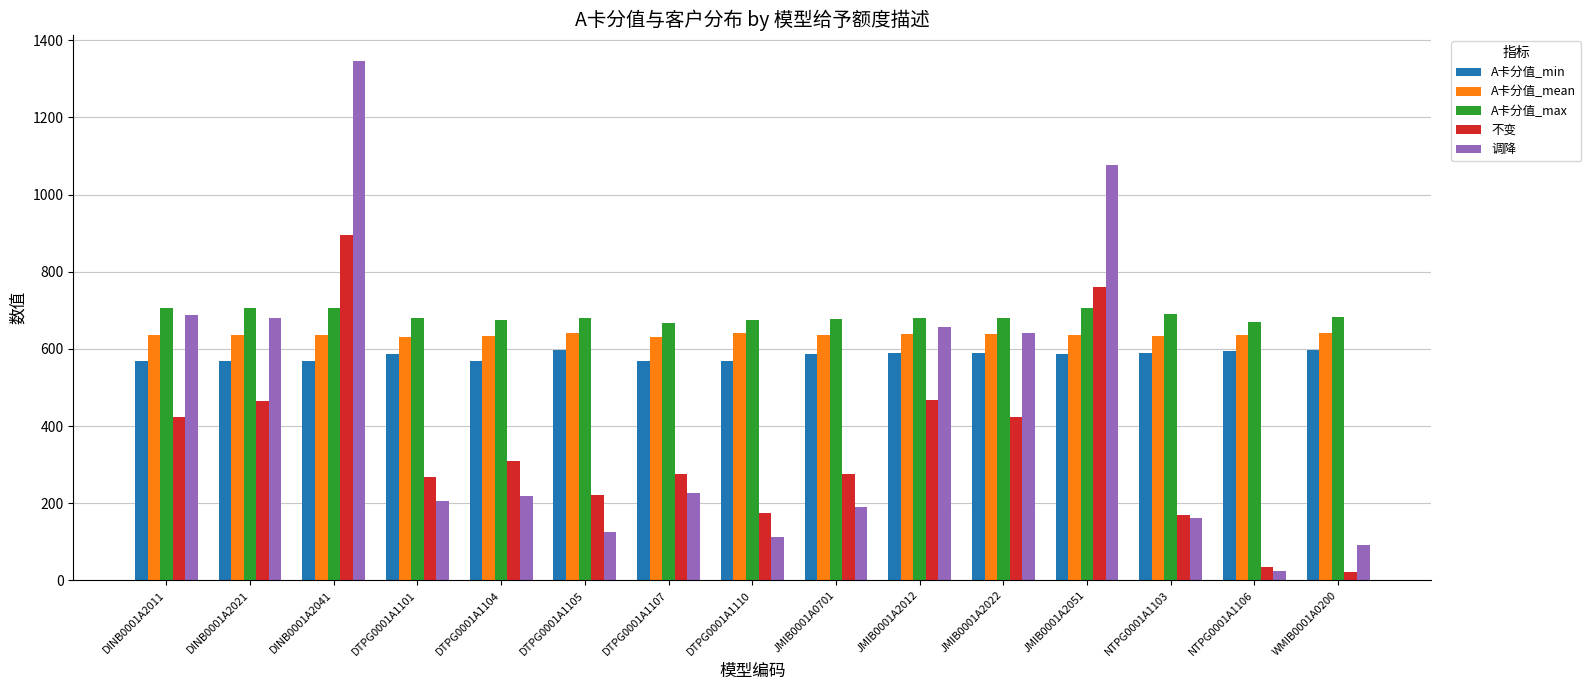

How many data points in 不变 are less than 277?

7